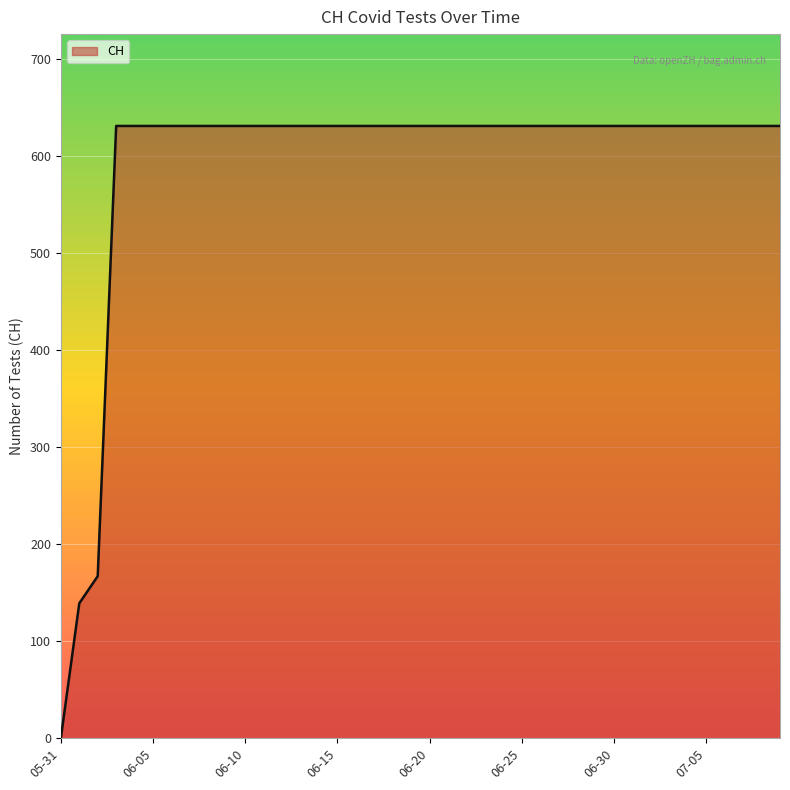

How many lines are shown in the chart?

1